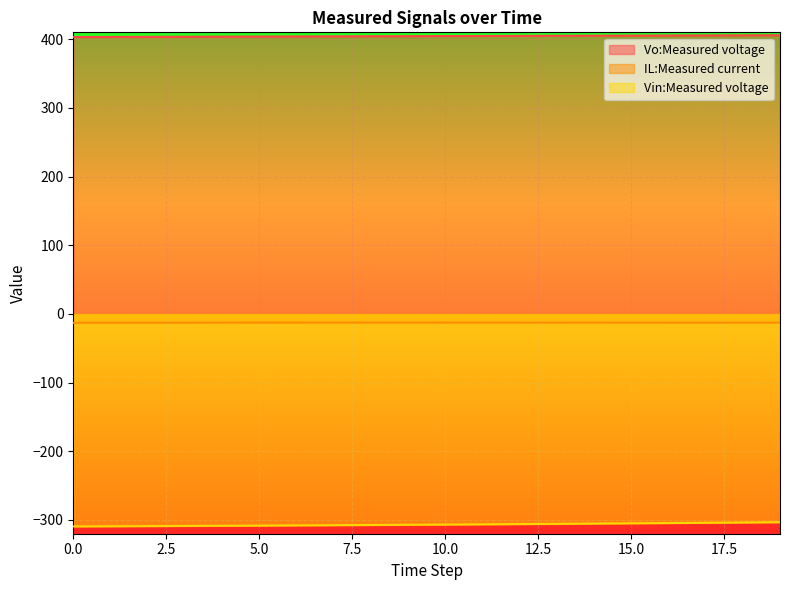

What is the difference between the Vo:Measured voltage values at 18 and 17?

0.1